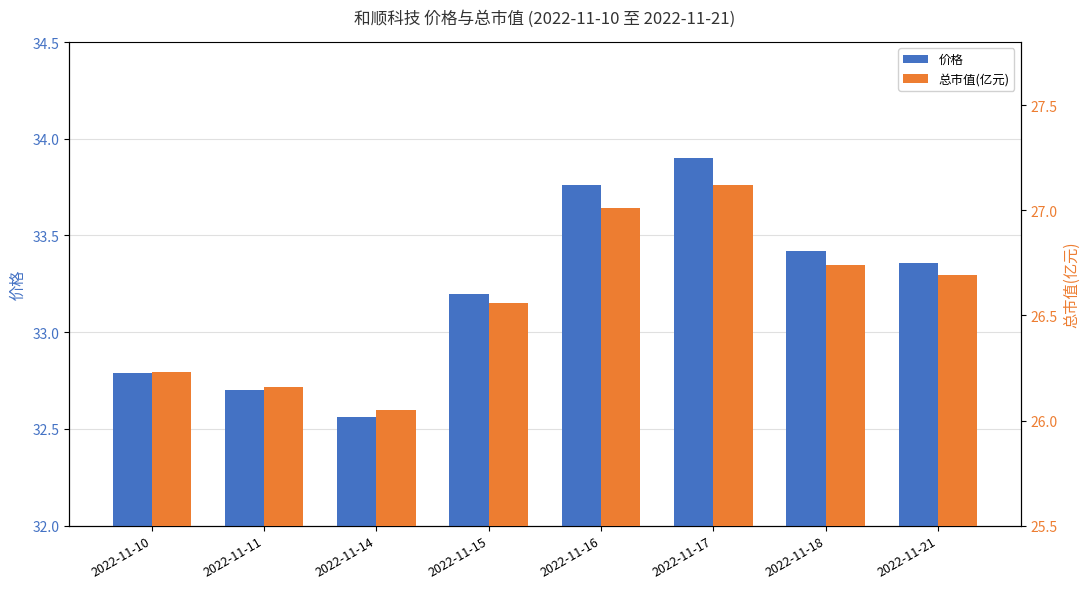

What is the difference between the maximum and minimum values in the 总市值(亿元) series?

1.1